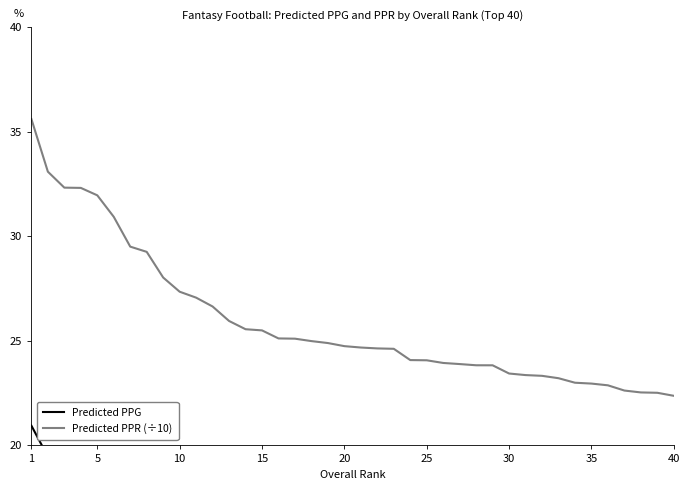

Count the number of data series in this chart.

2